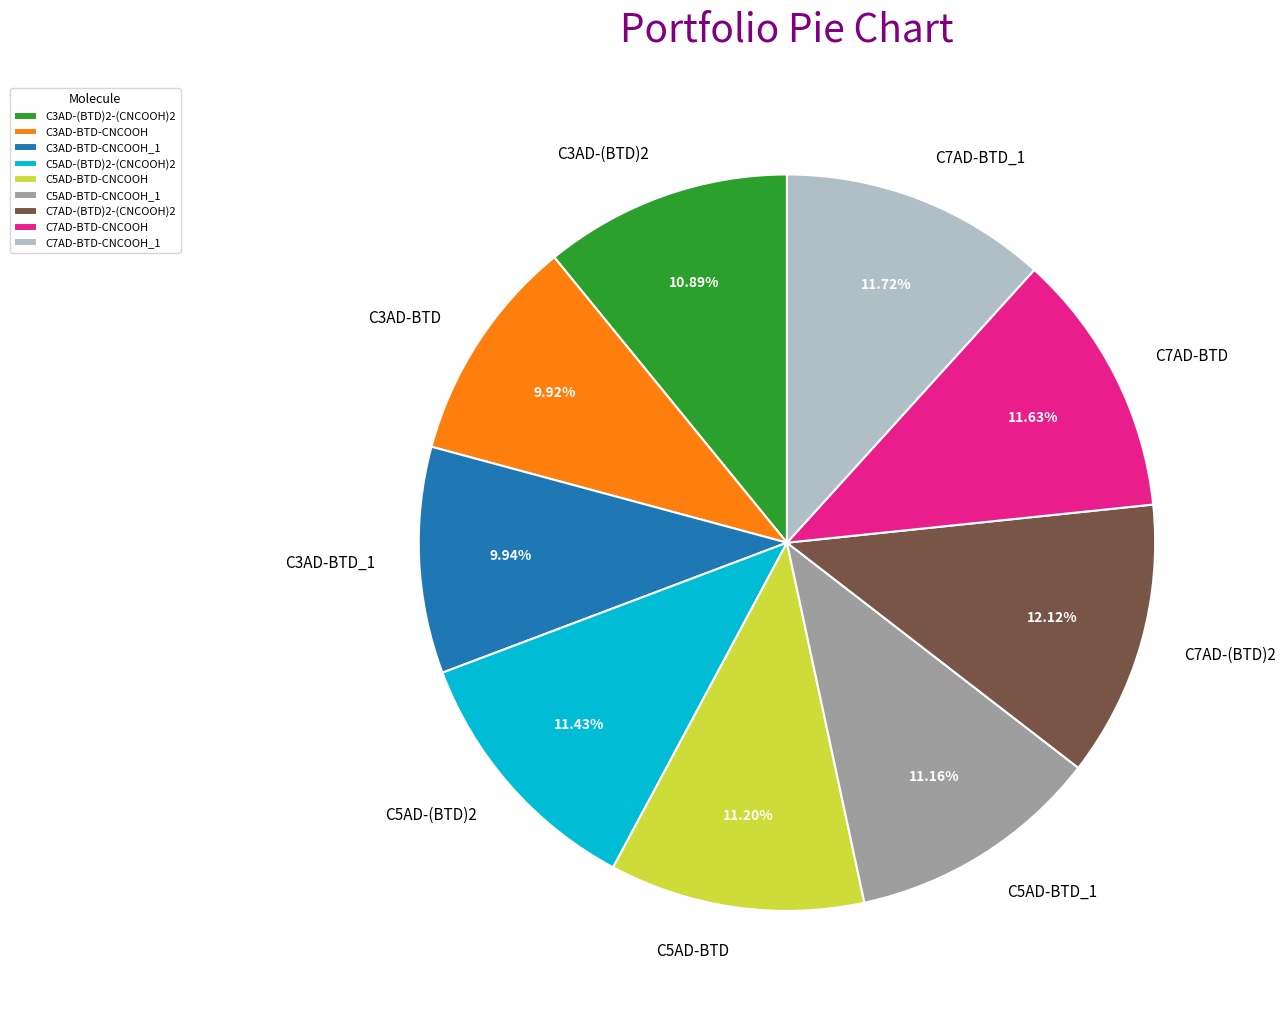

Is it true that C3AD-BTD-CNCOOH is 10% of the pie?

True